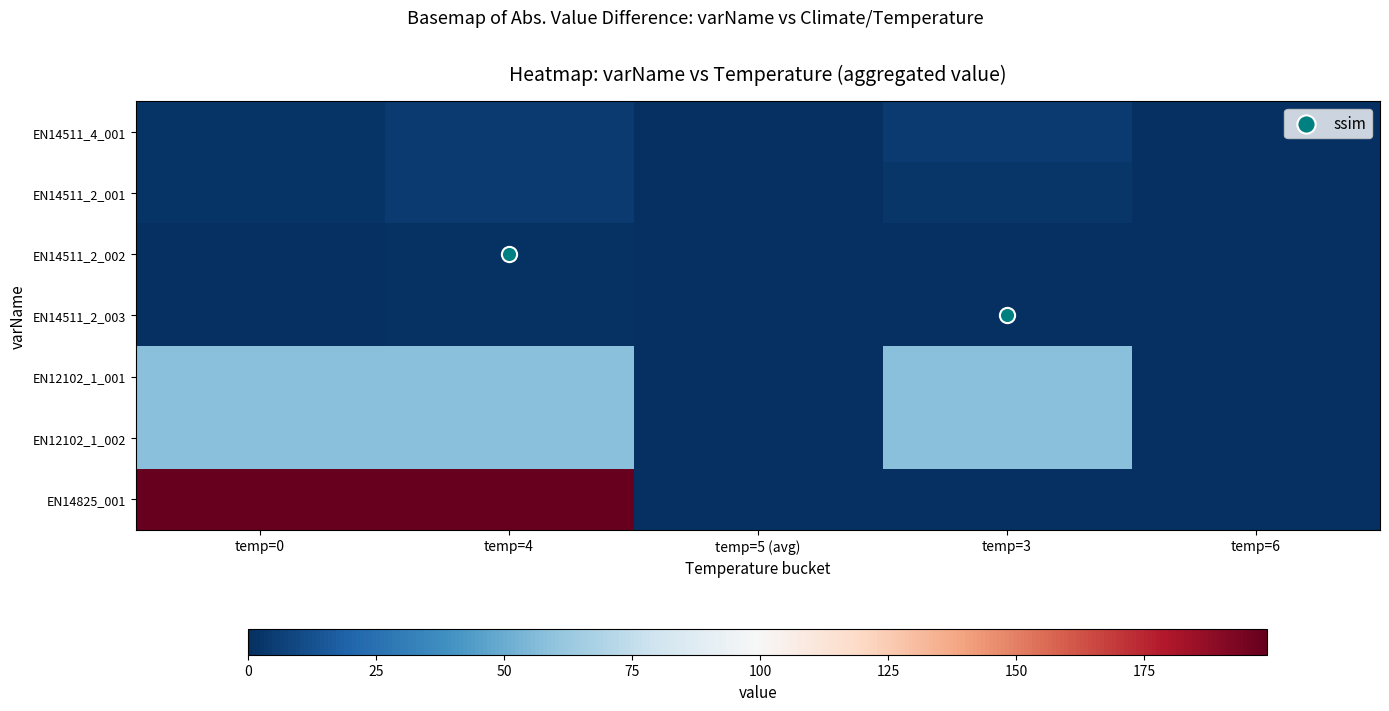

Which series has the largest total across all categories?

EN14825_001